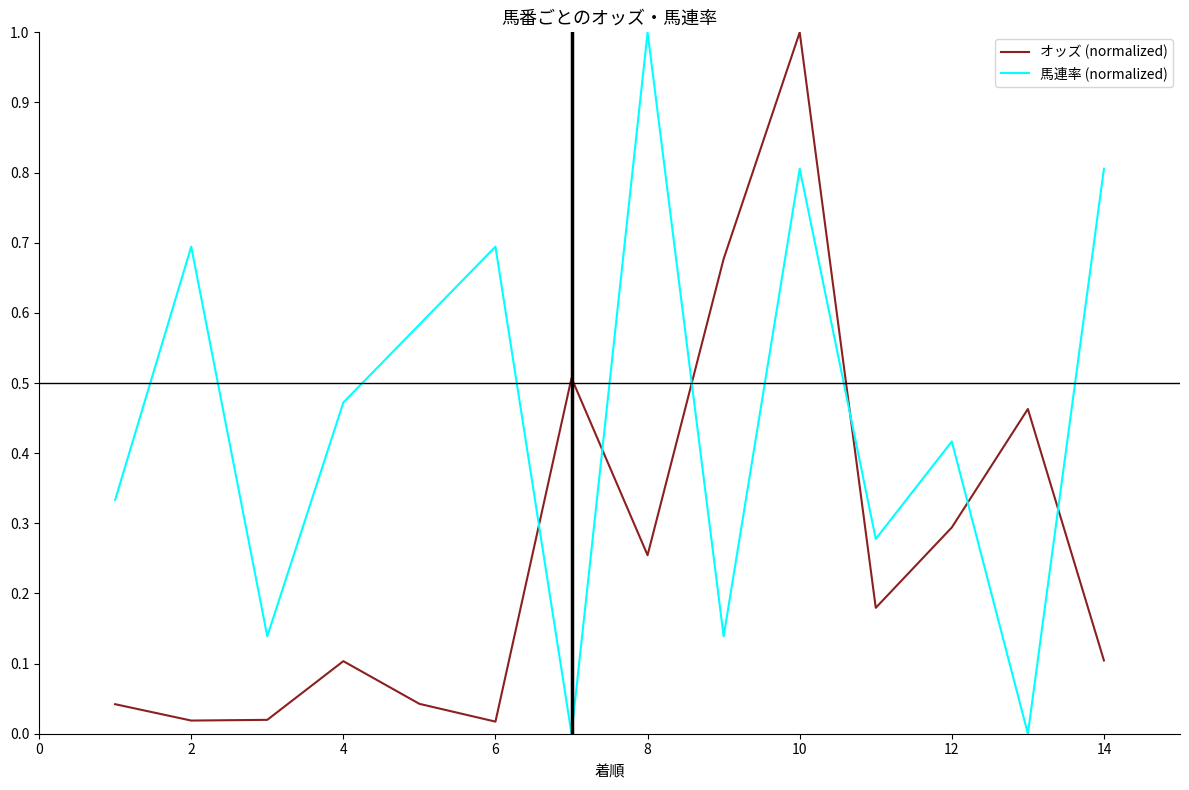

What are all the series names shown in the legend?

オッズ (normalized), 馬連率 (normalized)